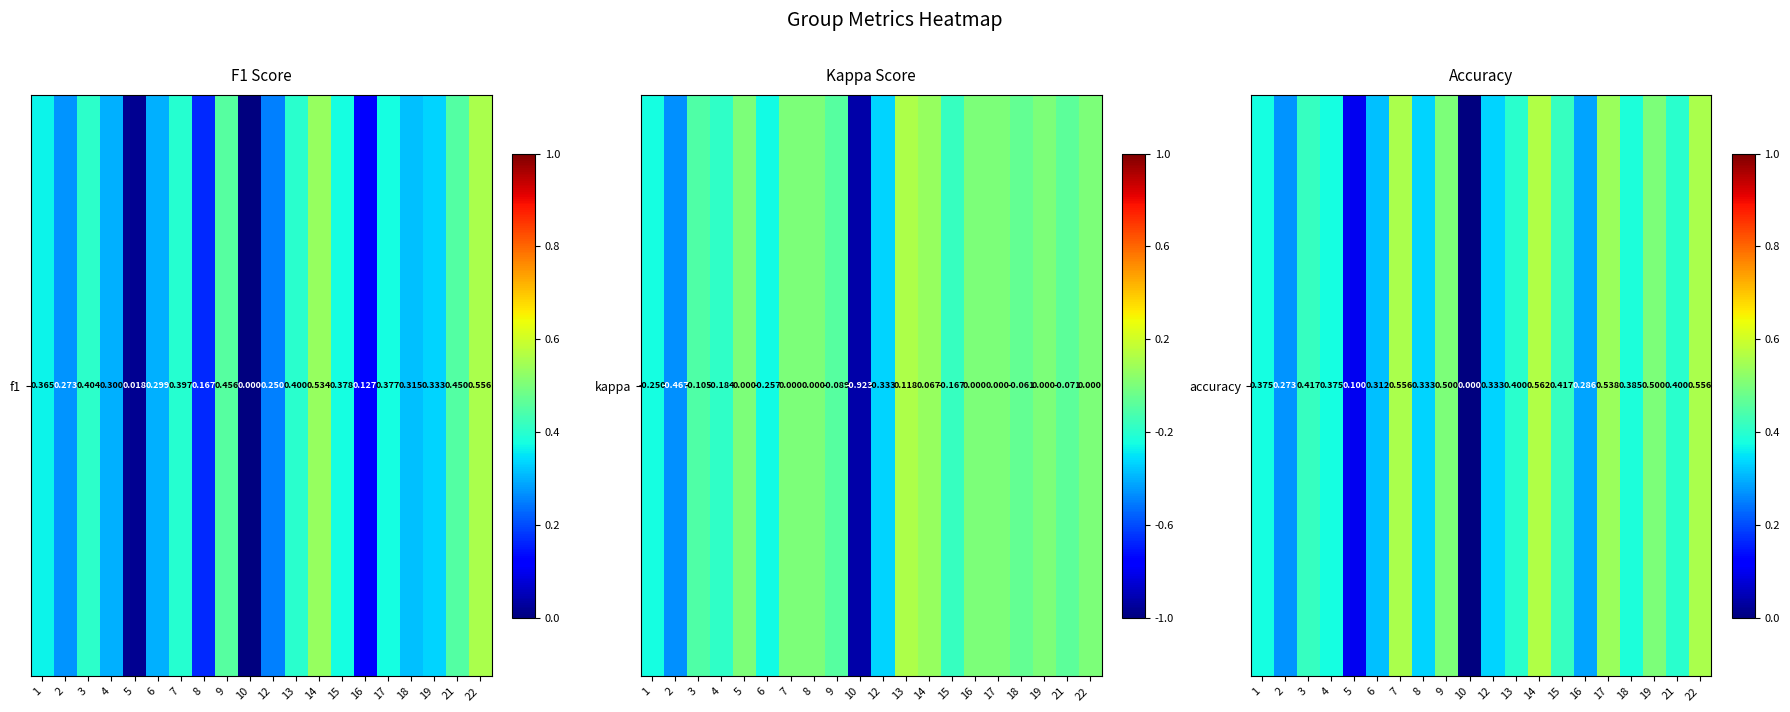

At which category does the chart reach its peak across all series?

14